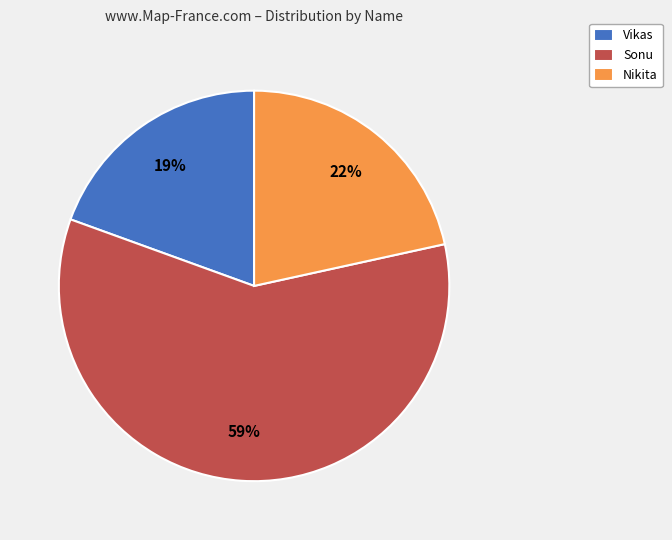

To the nearest percent, what is the average slice percentage?

33%